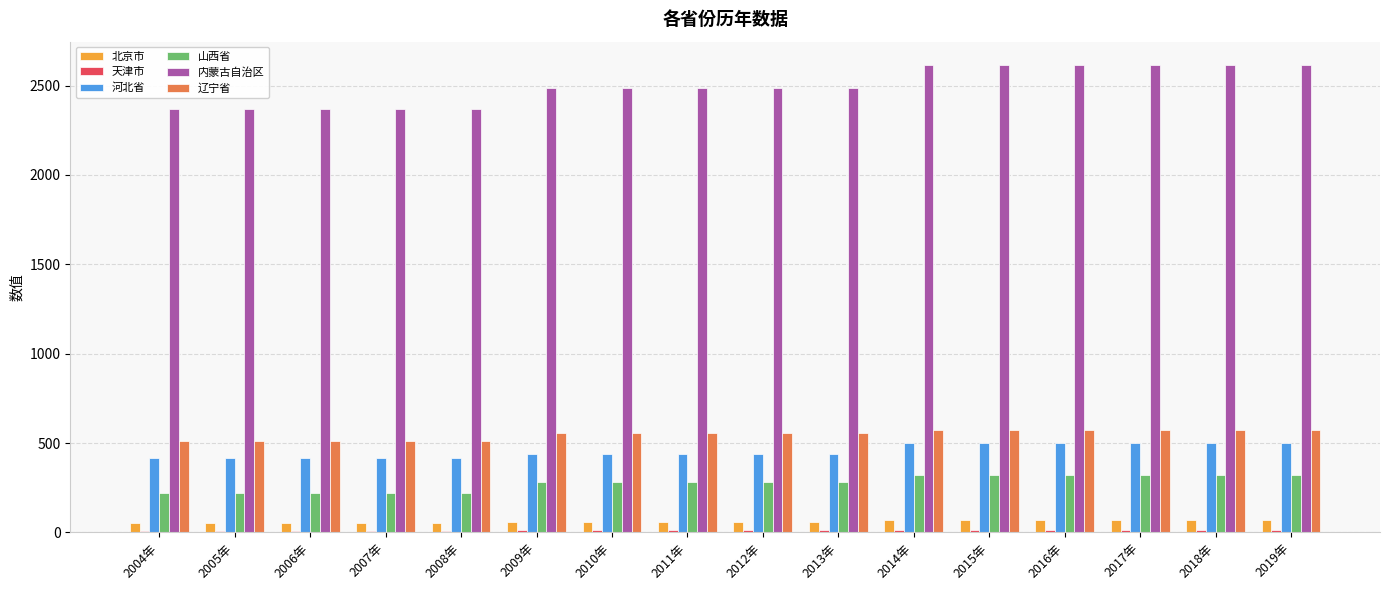

Which series has the largest range (max minus min)?

内蒙古自治区